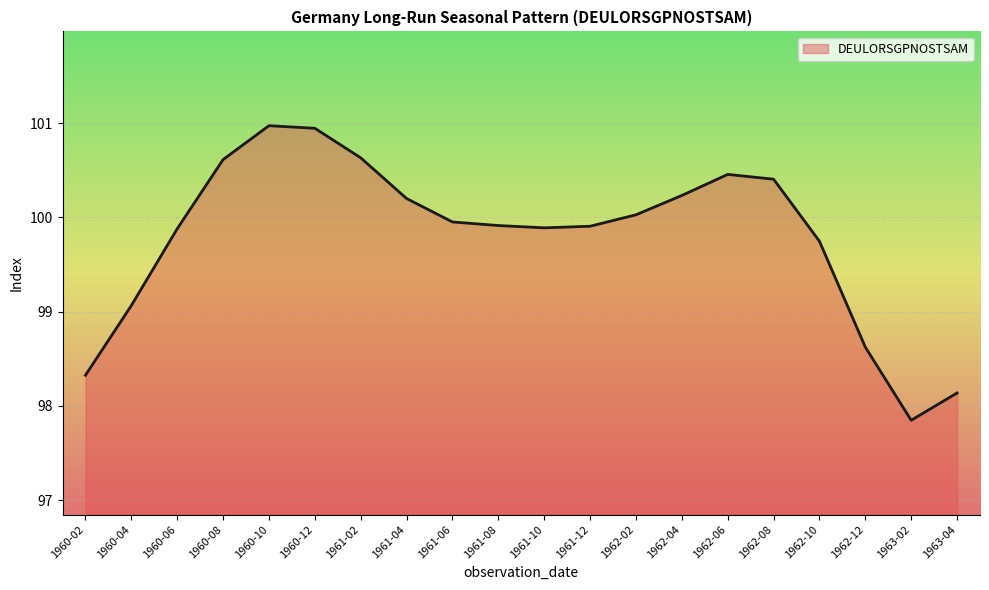

At which category does the chart reach its minimum across all series?

1963-02